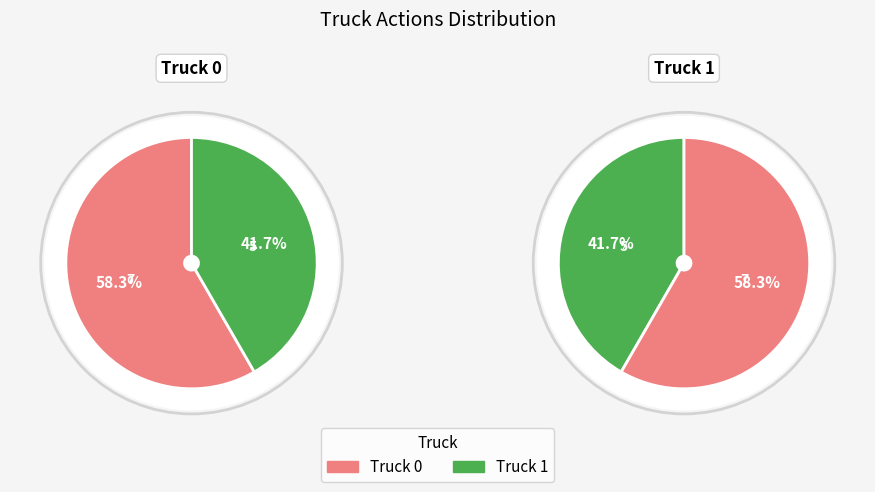

Which slice is the largest?

Truck 0